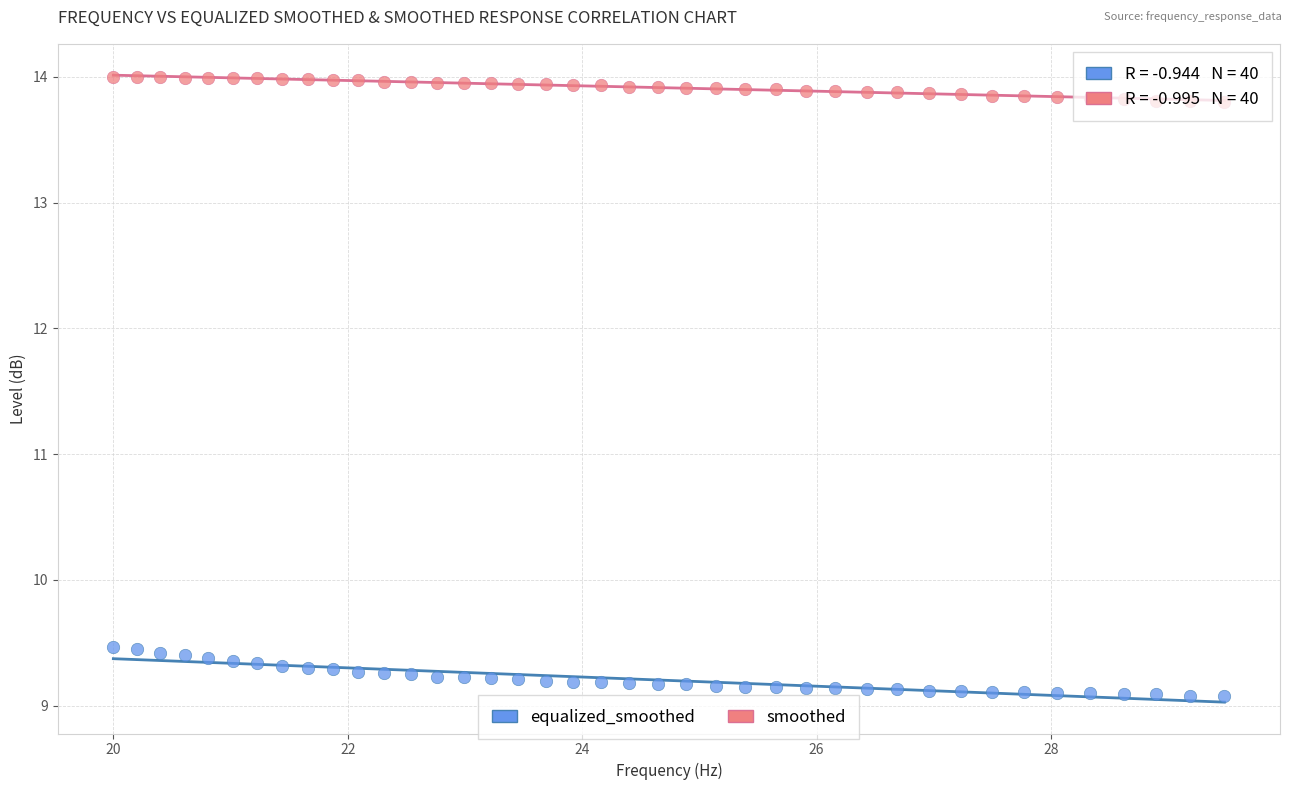

Across all data points, what is the range of Y values (max minus min)?

4.9